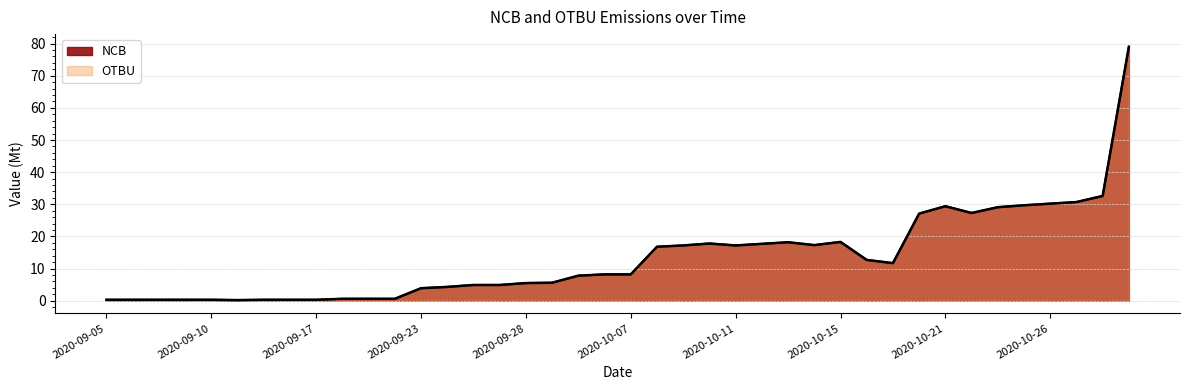

What value does the NCB series have at 2020-09-20?

0.6